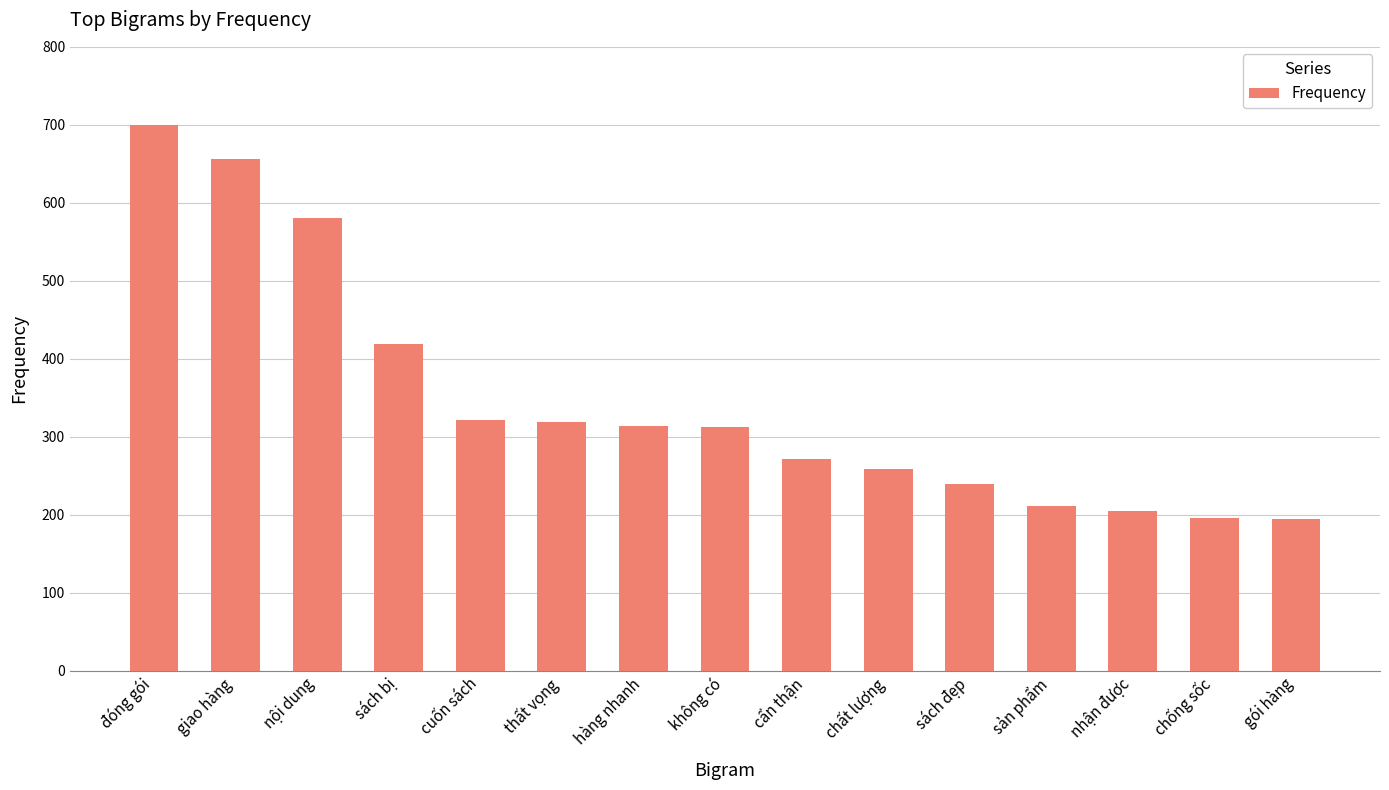

What is the value of the 10th bar from the left?

258